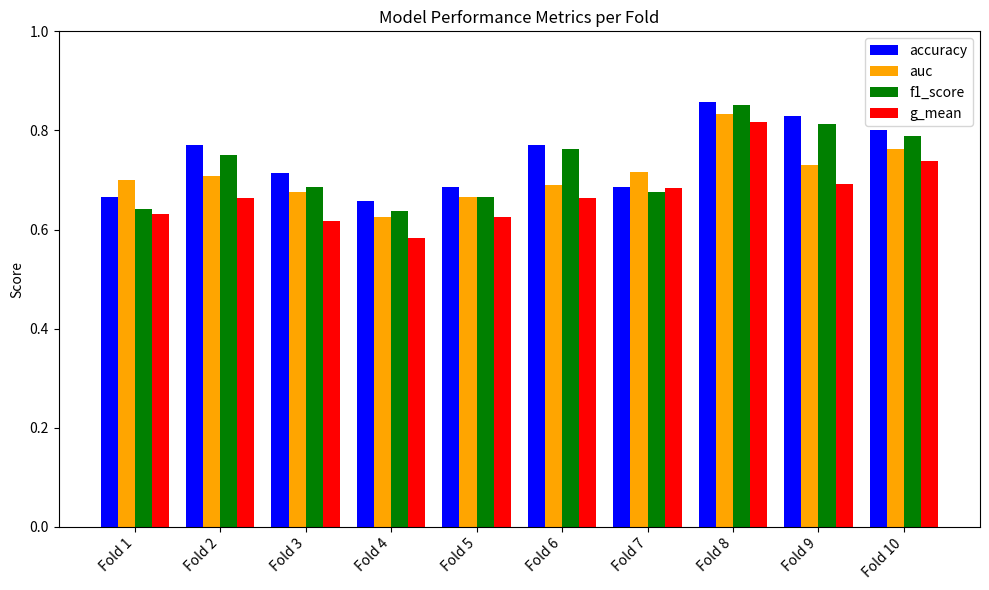

What is the difference between the second highest and second lowest values in the accuracy series?

0.2